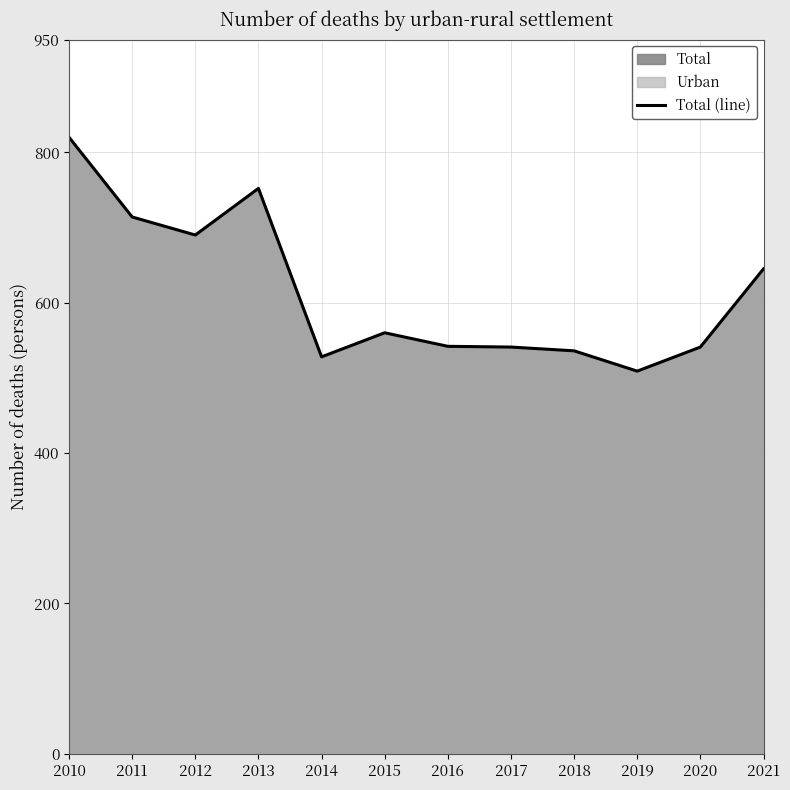

What is the minimum value shown in the chart?

509